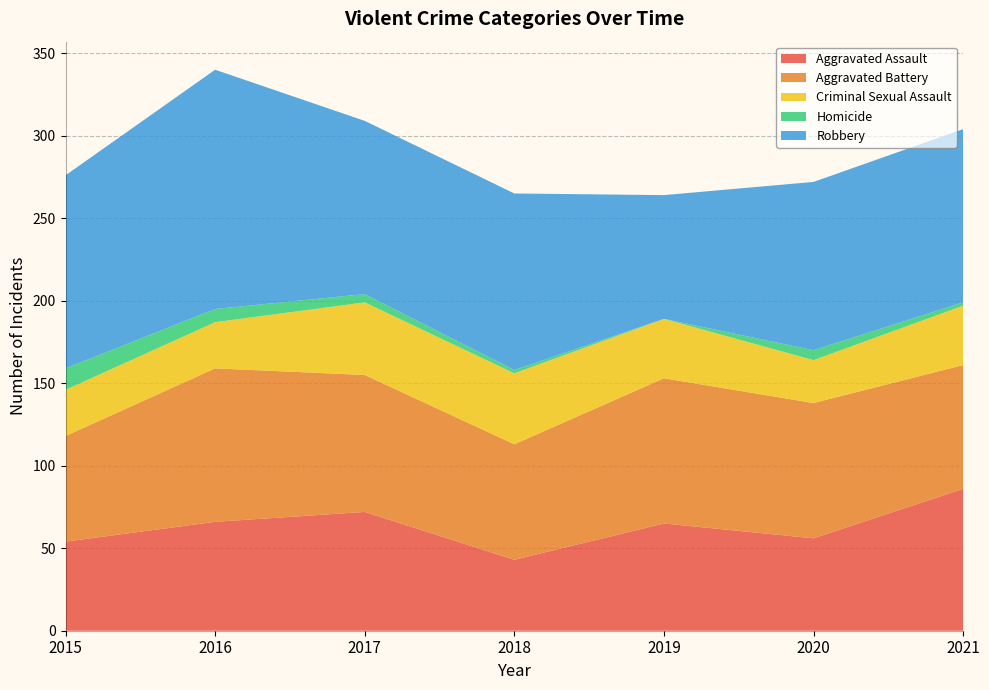

Reading left to right, list all the values displayed in this chart.

Aggravated Assault: 54	66	72	43	65	56	86
Aggravated Battery: 64	93	83	70	88	82	75
Criminal Sexual Assault: 28	28	44	43	36	26	36
Homicide: 13	8	5	2	0	6	2
Robbery: 117	145	105	107	75	102	105